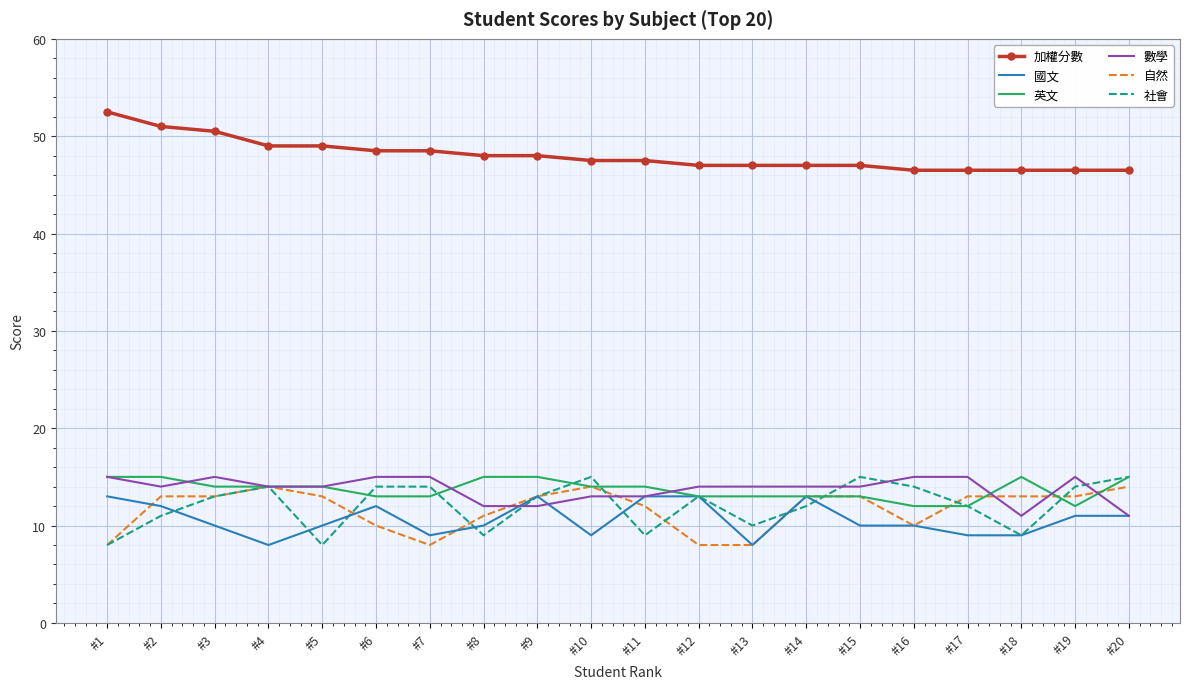

Is the value of 自然 at #6 greater than the value of 數學 at #4?

No